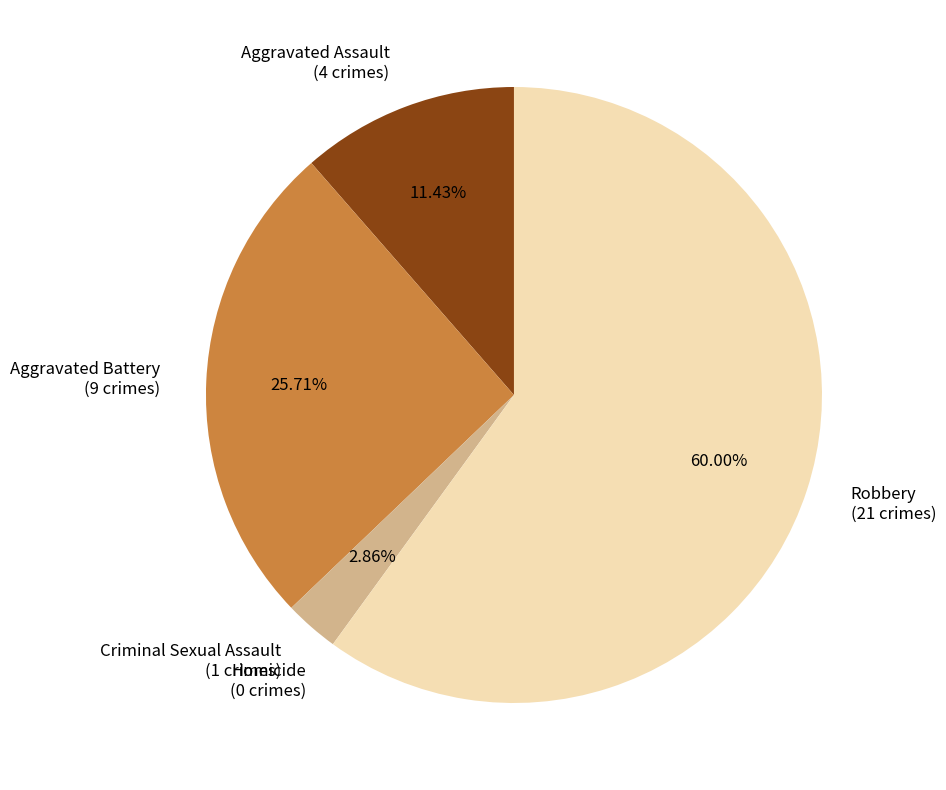

Does Robbery (21 crimes) represent more than half of the total?

Yes